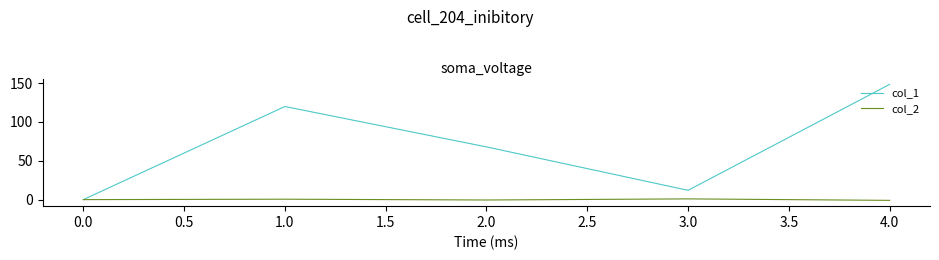

True or false: col_1 has a value of 0.0 at 0.0.

True